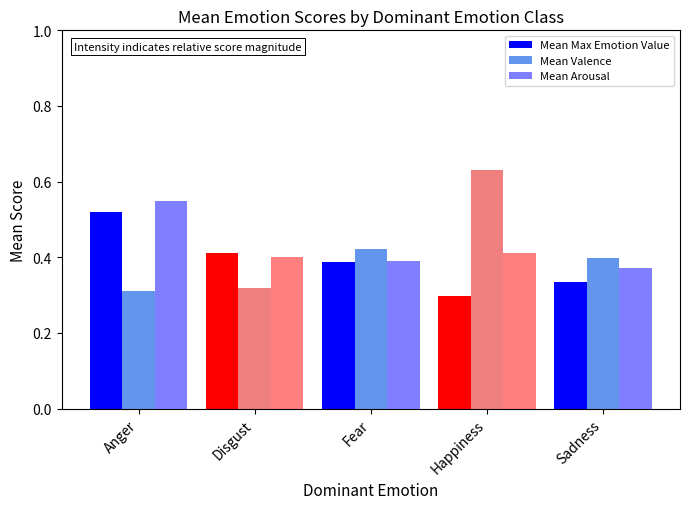

How many groups of bars are there?

5